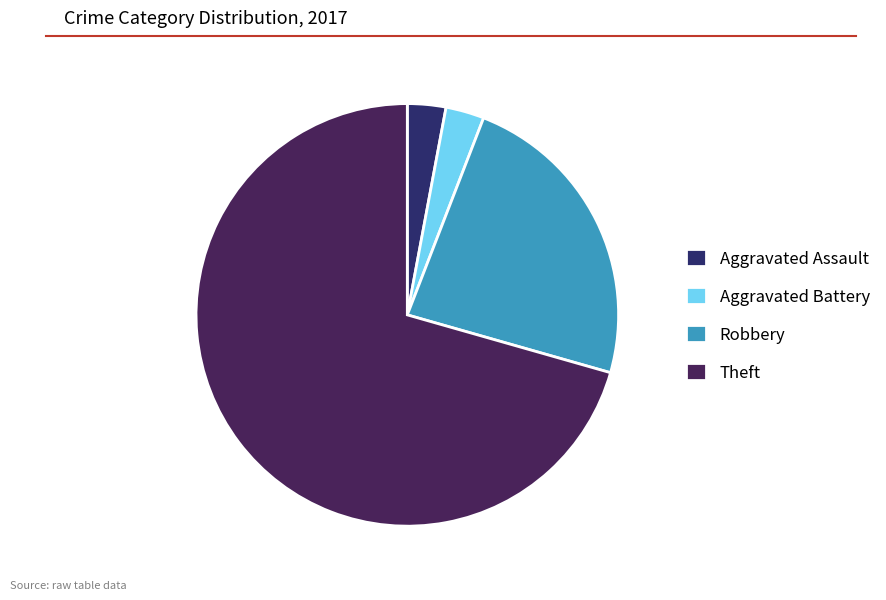

How many segments does this pie chart have?

4